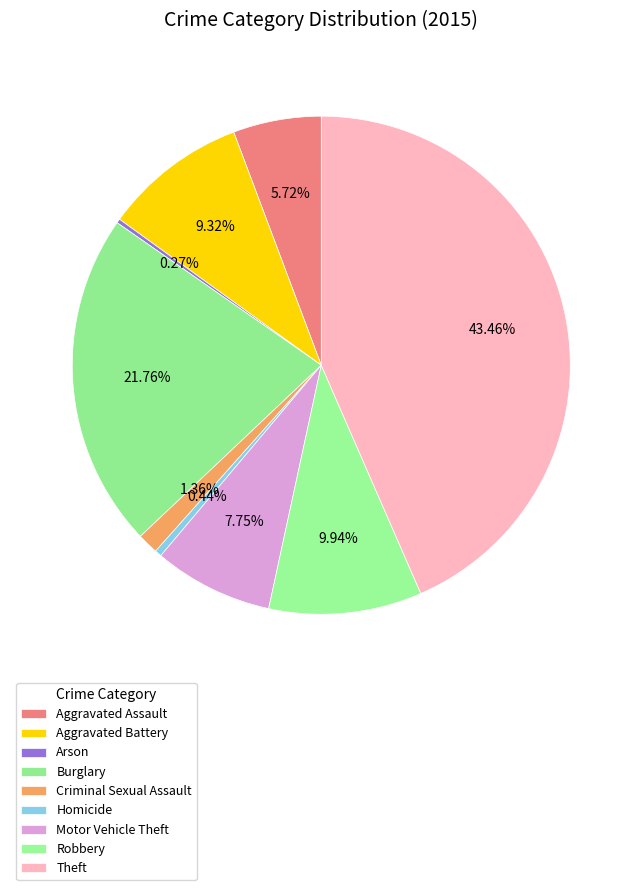

To the nearest percent, what is the combined percentage of Aggravated Battery and Motor Vehicle Theft?

17%